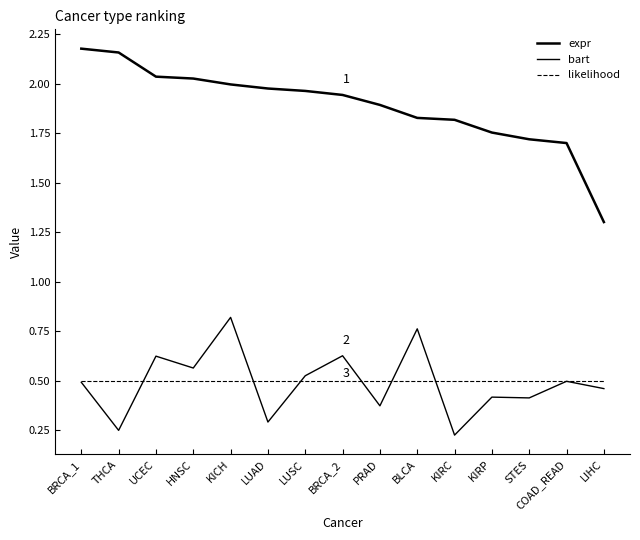

What position from the left is UCEC?

3